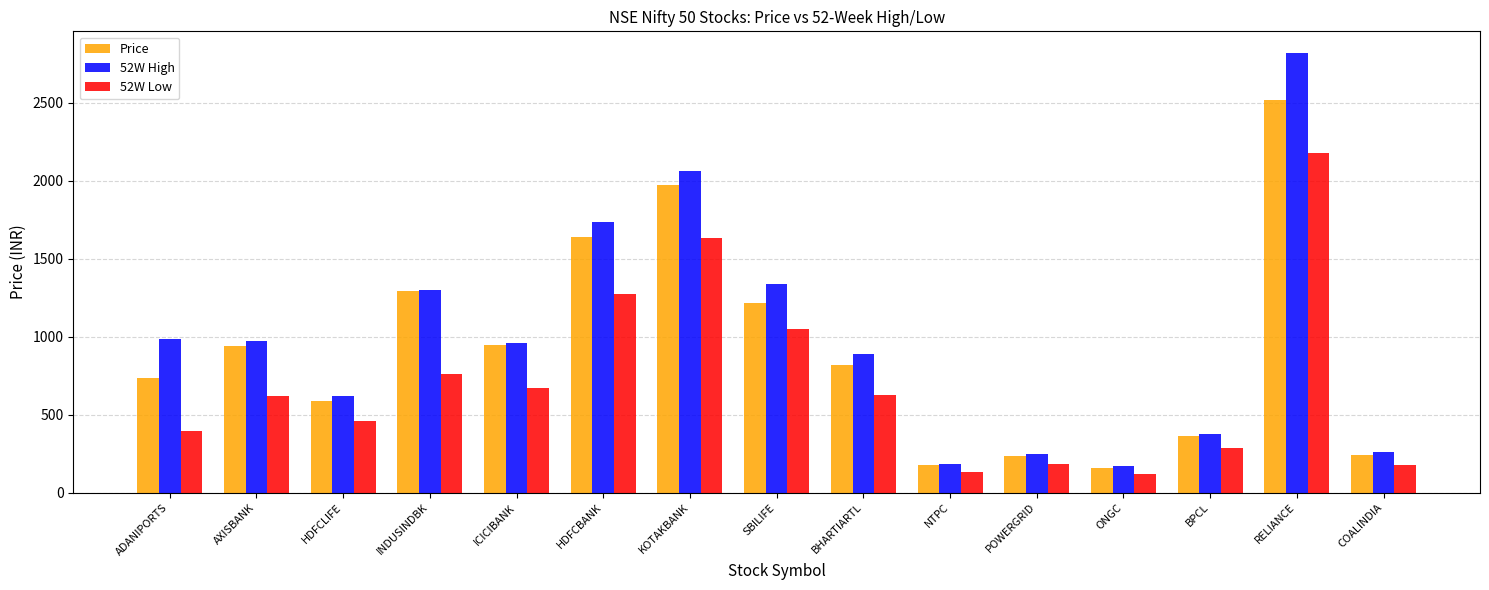

What is the highest value of the 52W Low series?

2180.0